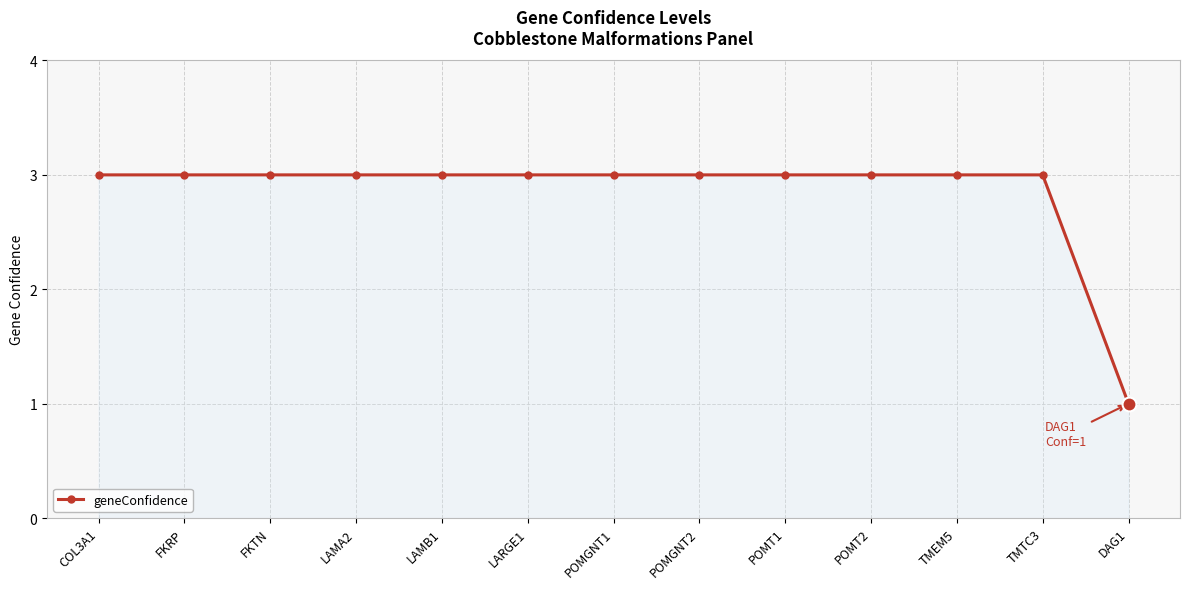

Approximately how many times larger is the value at FKRP compared to POMGNT2?

1.0